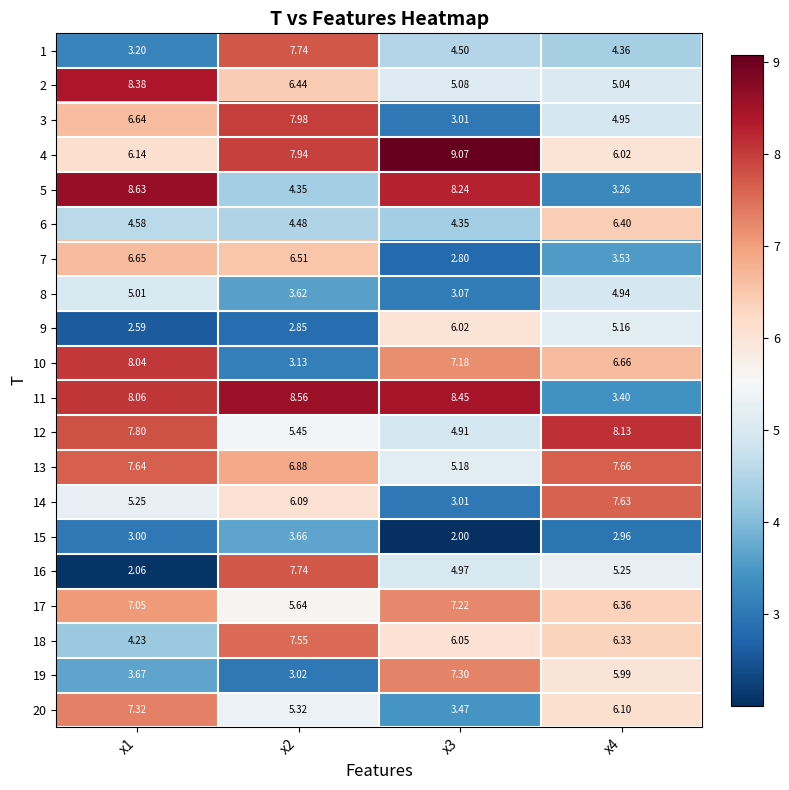

Is the value of 1 at x1 greater than the value of 5 at x4?

No